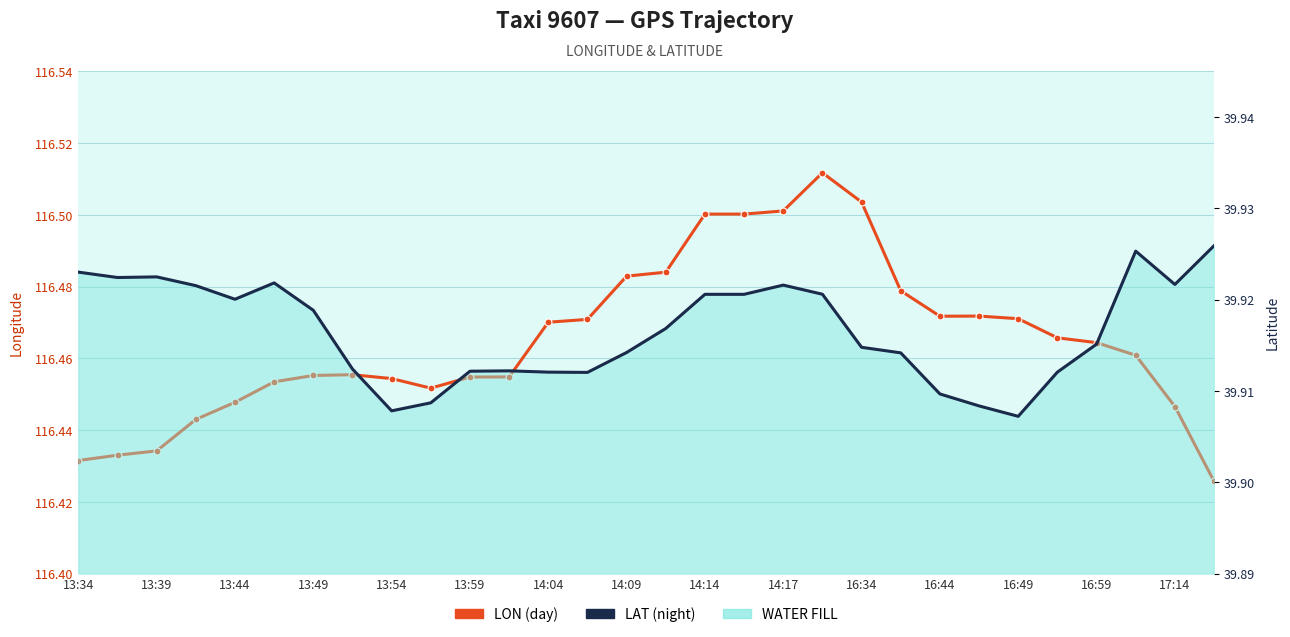

Reading left to right, list all the values displayed in this chart.

lon: 116.4	116.4	116.4	116.4	116.4	116.5	116.5	116.5	116.5	116.5	116.5	116.5	116.5	116.5	116.5	116.5	116.5	116.5	116.5	116.5	116.5	116.5	116.5	116.5	116.5	116.5	116.5	116.5	116.4	116.4
lat: 39.9	39.9	39.9	39.9	39.9	39.9	39.9	39.9	39.9	39.9	39.9	39.9	39.9	39.9	39.9	39.9	39.9	39.9	39.9	39.9	39.9	39.9	39.9	39.9	39.9	39.9	39.9	39.9	39.9	39.9